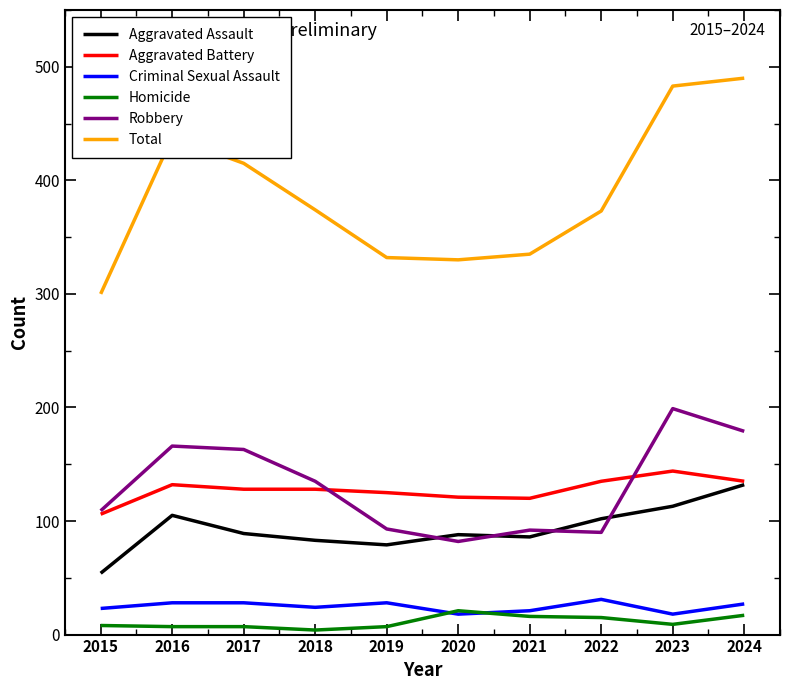

What is the smallest value displayed?

4